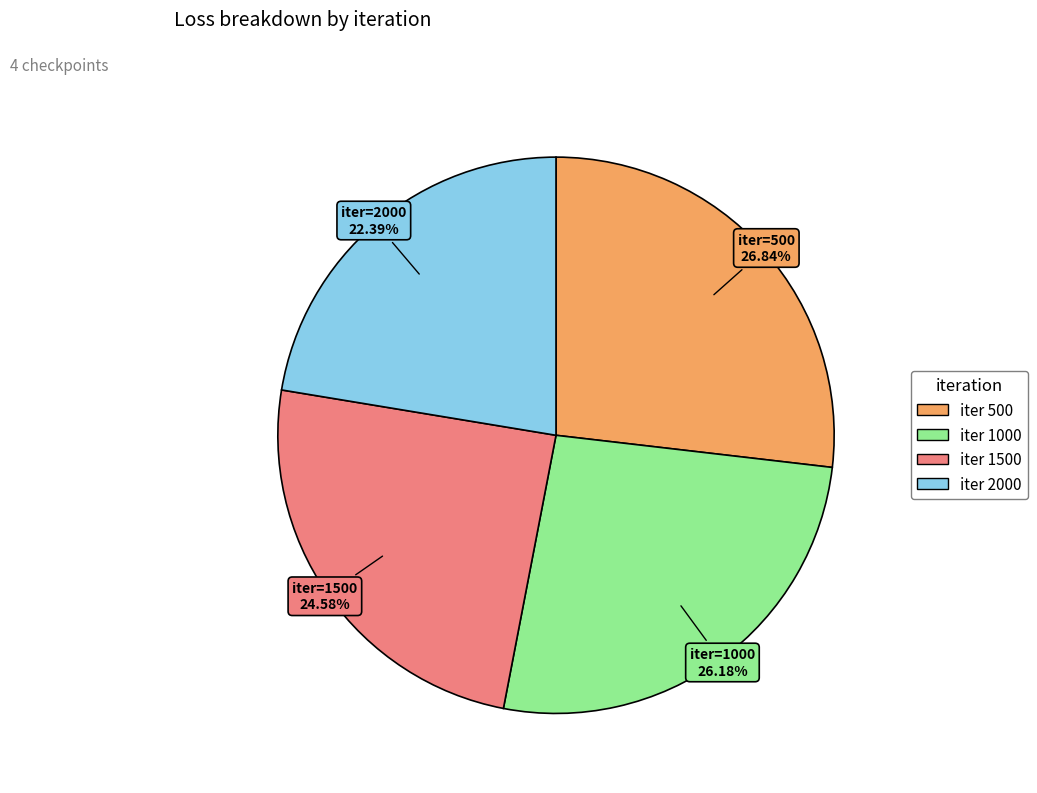

Does any single category account for the majority?

No